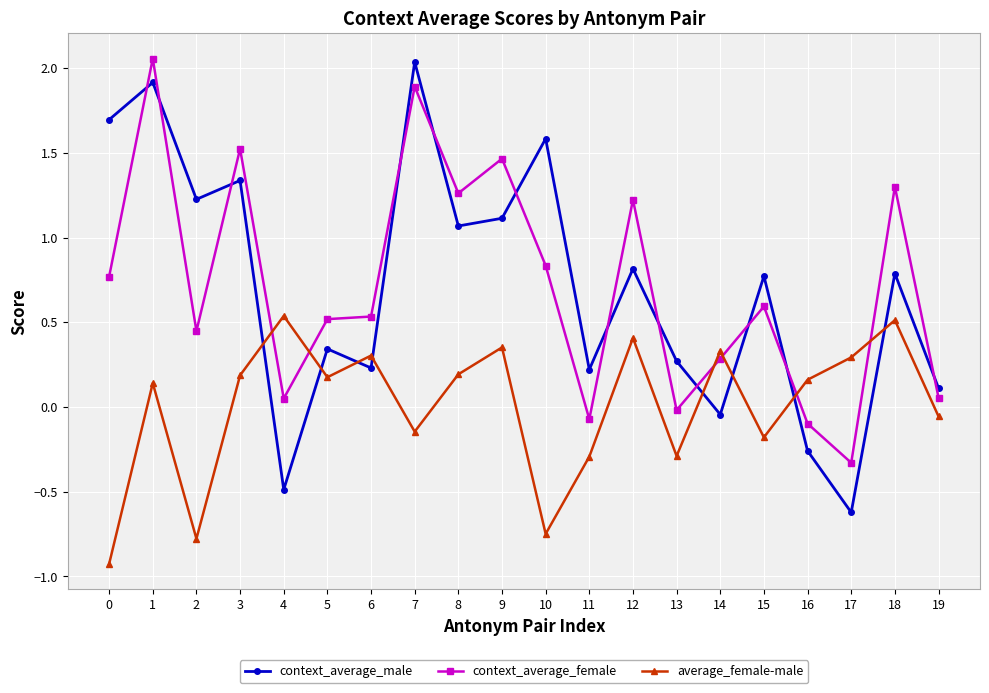

What is the difference between the maximum and minimum values in the context_average_male series?

2.7